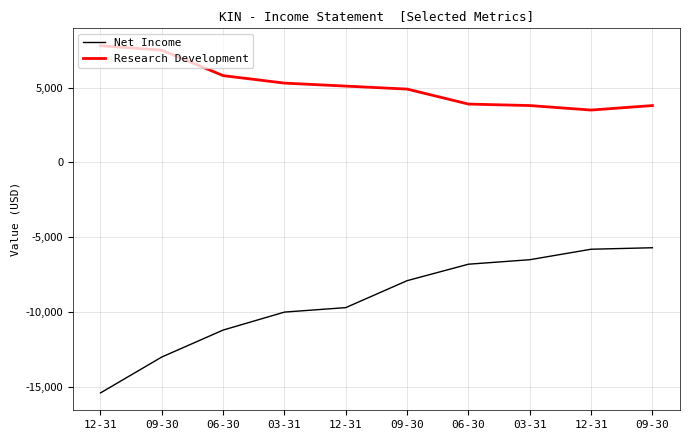

How many values in the Research Development series are below 5100?

5